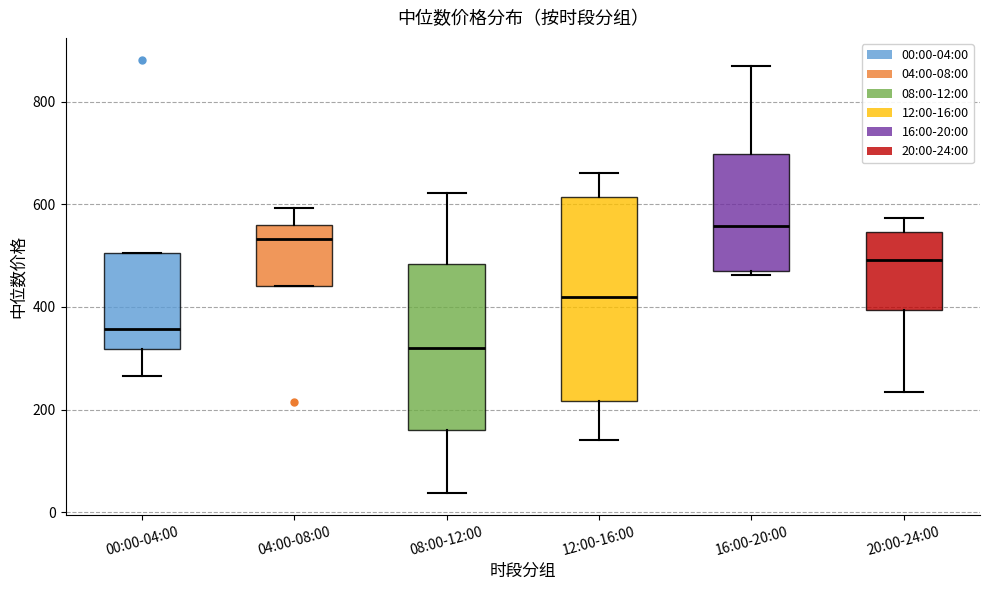

Reading left to right, read every box against the y-axis: the position of its median line, the range the box covers, and the ends of its whiskers. The values are not printed on the chart, so give them approximately, as read against the axis.

00:00-04:00: median 360, box 320 to 500, whiskers 260 to 500
04:00-08:00: median 540, box 440 to 560, whiskers 440 to 600
08:00-12:00: median 320, box 160 to 480, whiskers 40 to 620
12:00-16:00: median 420, box 220 to 620, whiskers 140 to 660
16:00-20:00: median 560, box 480 to 700, whiskers 460 to 860
20:00-24:00: median 500, box 400 to 540, whiskers 240 to 580